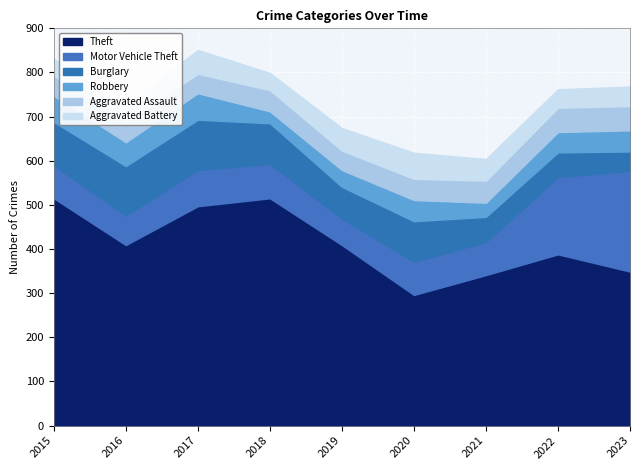

What is the difference between the Aggravated Assault values at 2021 and 2015?

4